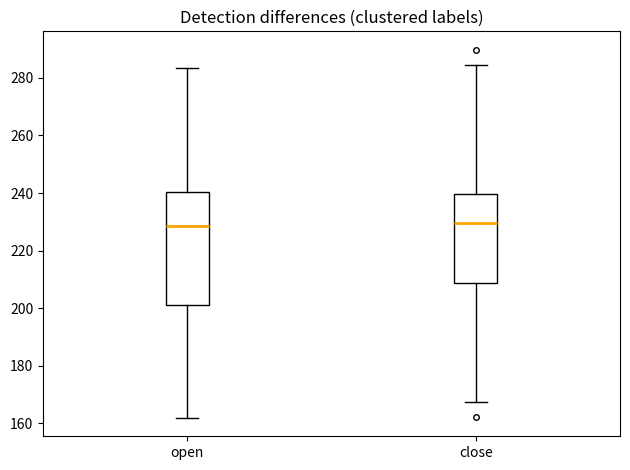

Reading left to right, transcribe this box plot: for each box, give where its median line is, the range the box spans, and where its two whiskers end, as read against the y-axis. The values are not printed on the chart, so give them approximately, as read against the axis.

open: median 228, box 202 to 240, whiskers 162 to 284
close: median 230, box 208 to 240, whiskers 168 to 284